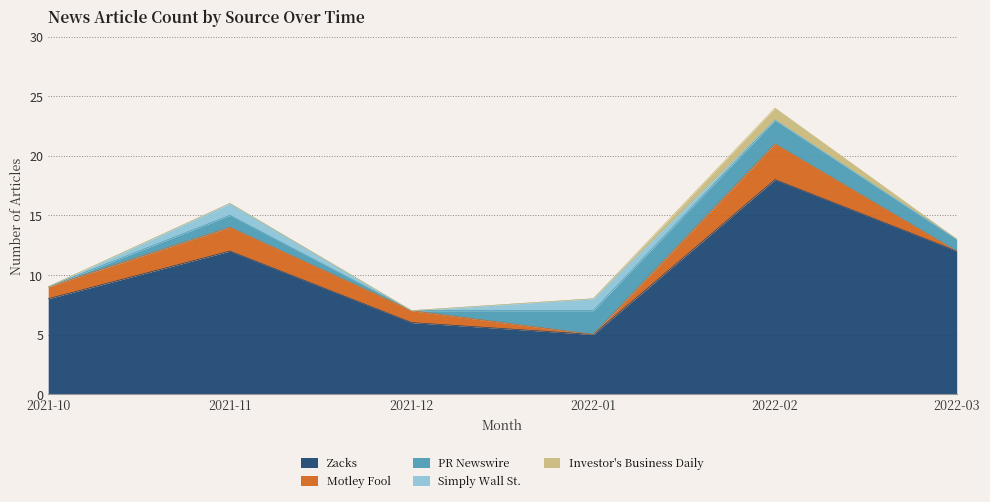

What is the total value across all series at 2022-01?

8